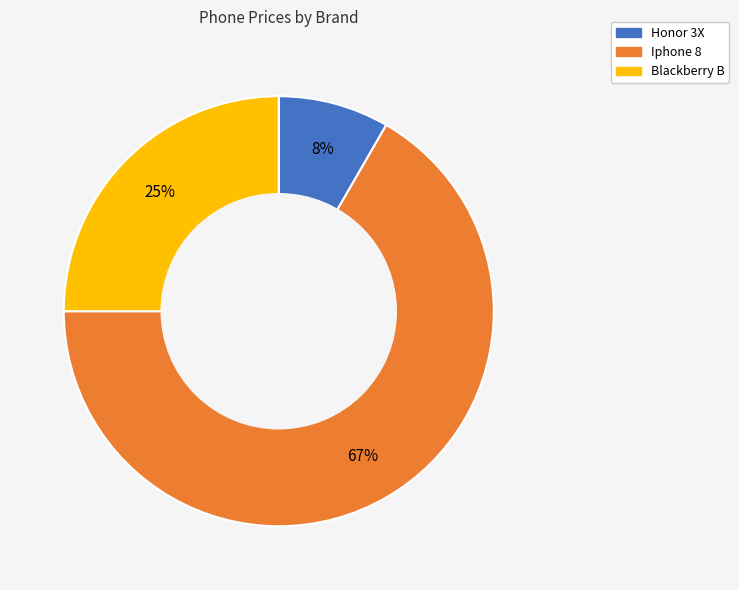

How many segments does this pie chart have?

3